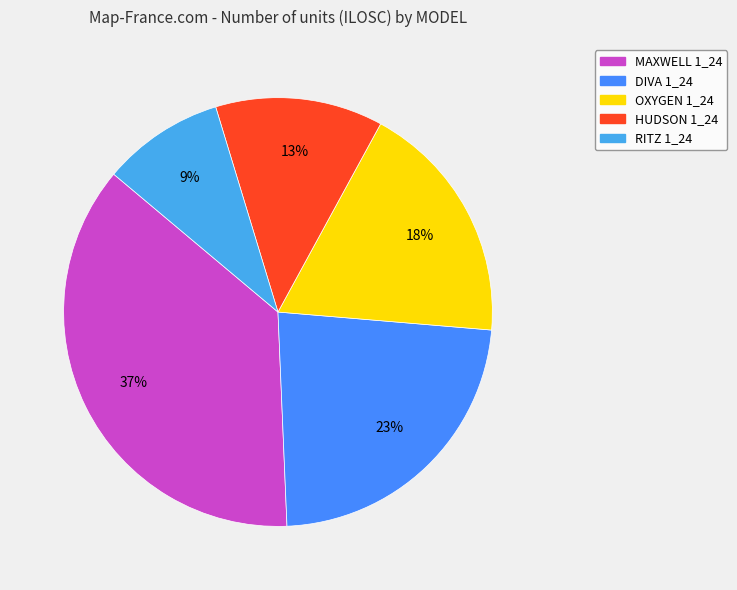

To the nearest percent, what percentage of the pie is OXYGEN 1_24?

18%